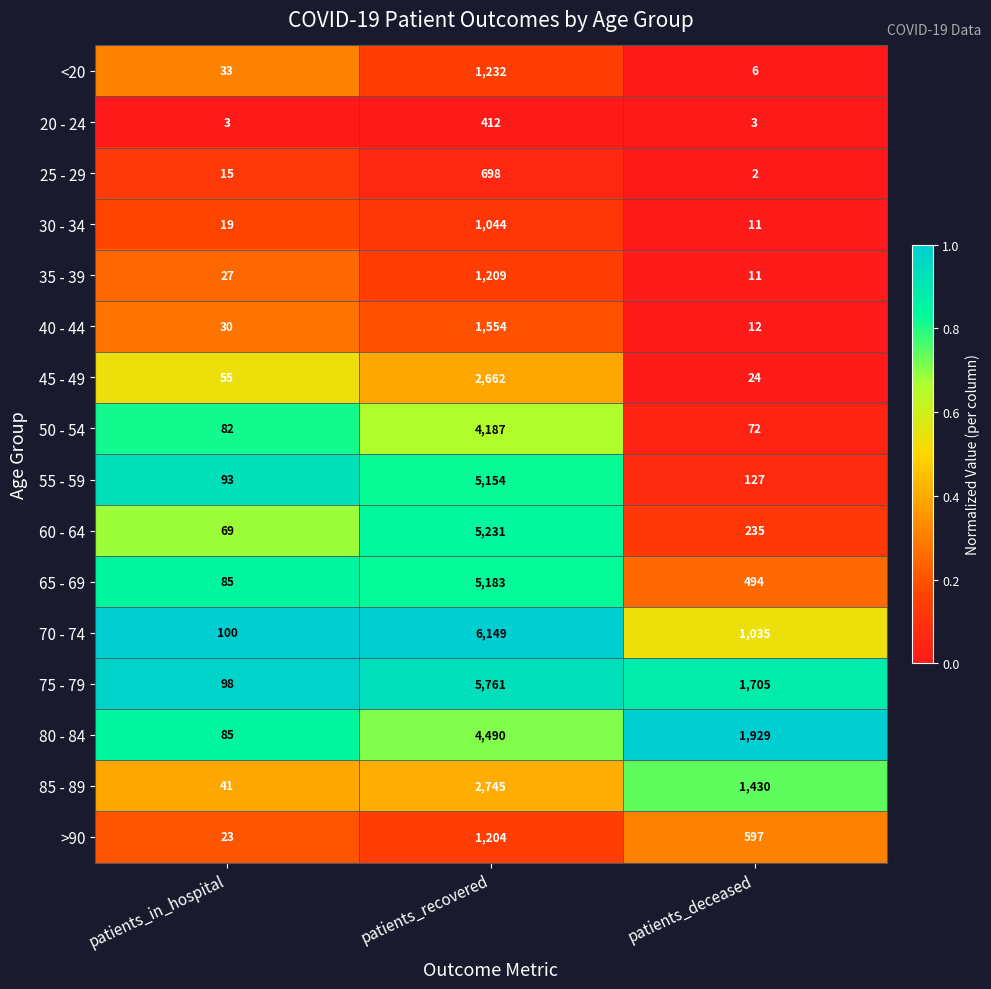

Which series changed the most between patients_in_hospital and patients_deceased?

80 - 84